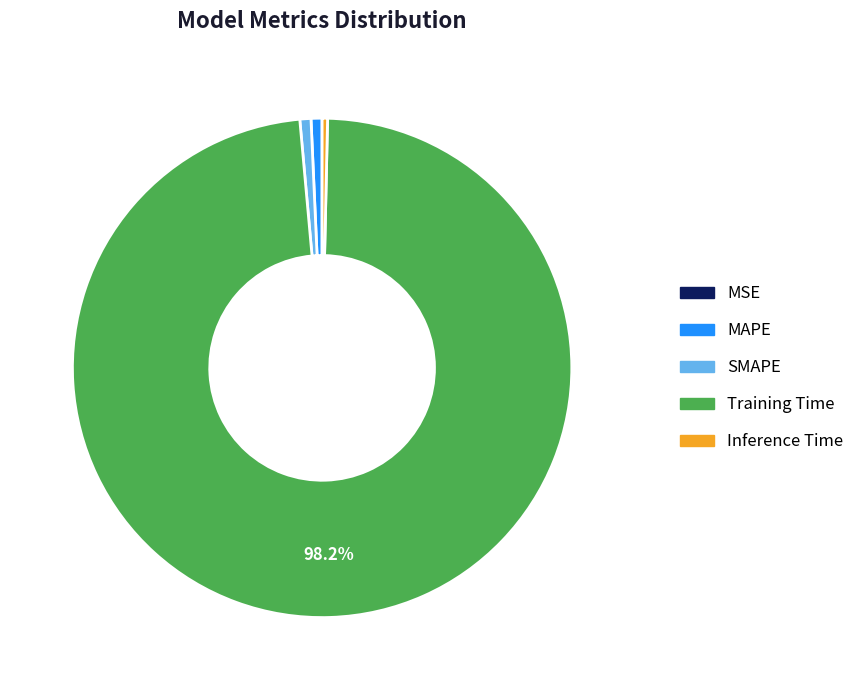

Do Inference Time and SMAPE together represent more than half of the pie?

No